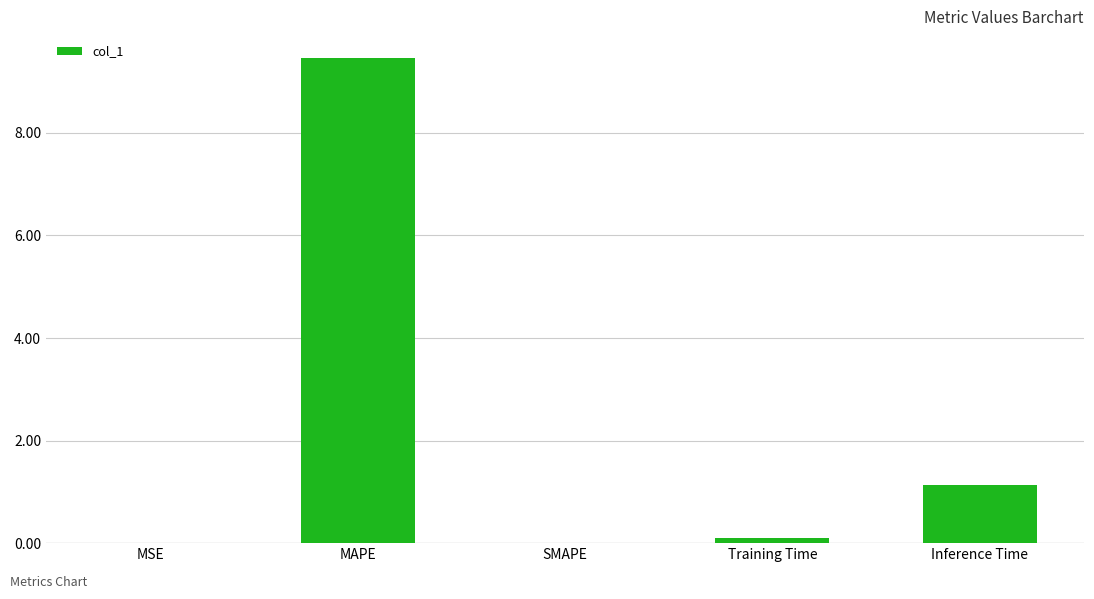

What value does the data have at MAPE?

9.5